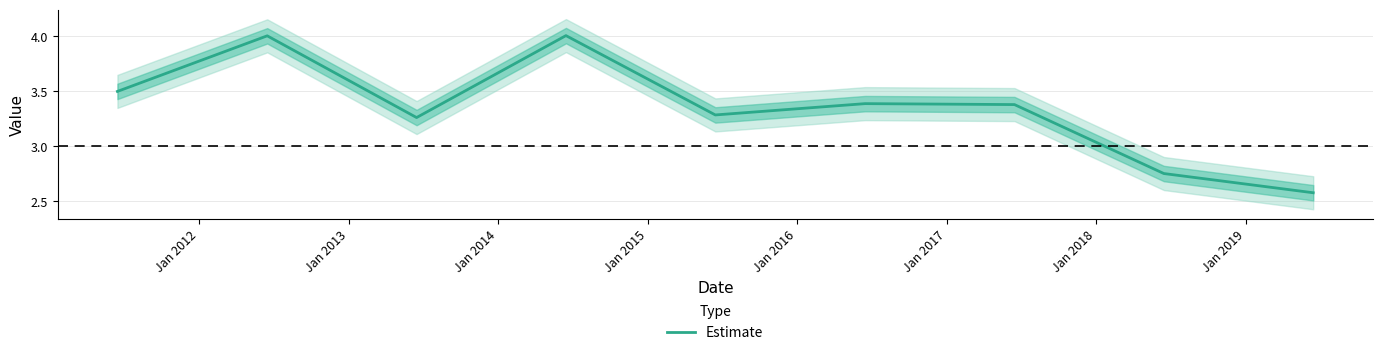

Reading left to right, list all the values displayed in this chart.

3.5	4.0	3.3	4.0	3.3	3.4	3.4	2.8	2.6